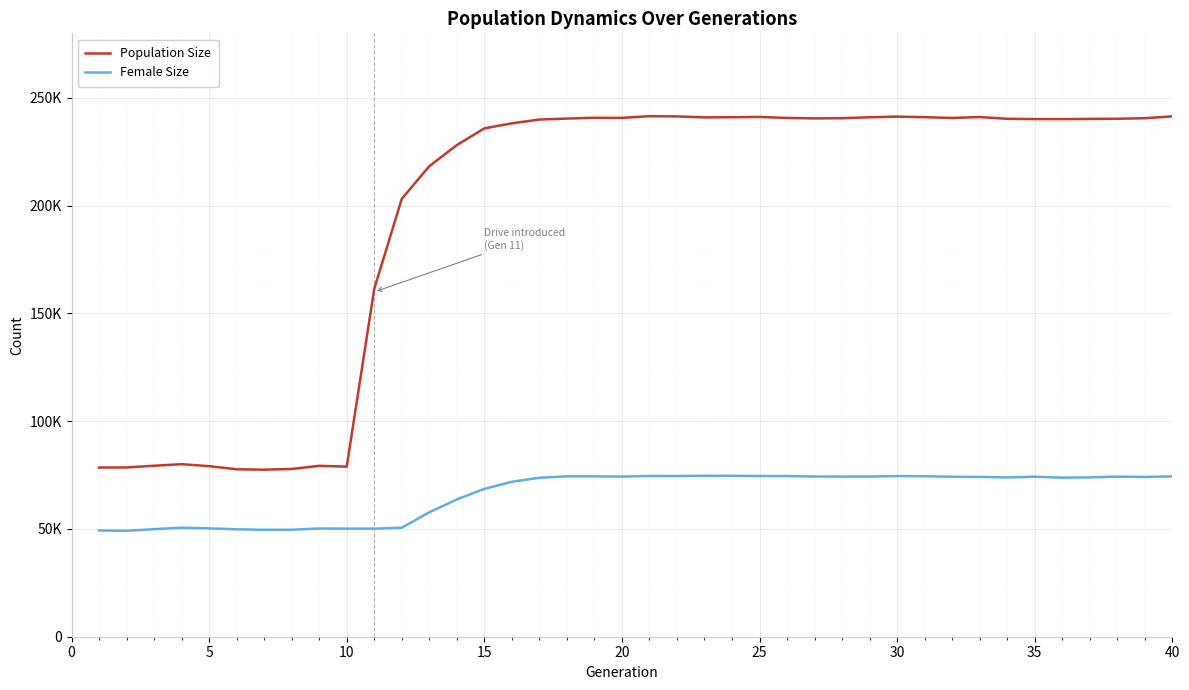

Reading right to left, what are all the values shown in this chart?

Population Size: 241483	240602	240361	240285	240186	240211	240344	241170	240726	241092	241350	241057	240618	240534	240727	241205	241080	240994	241443	241558	240750	240807	240446	239994	238226	235880	228130	218353	203195	161411	78914	79293	77839	77511	77701	79147	80059	79344	78547	78516
Female Size: 74391	74133	74301	73951	73815	74243	73938	74156	74219	74476	74561	74317	74297	74346	74560	74585	74687	74669	74583	74599	74321	74420	74429	73751	71910	68595	63702	57755	50581	50150	50164	50236	49640	49631	49834	50272	50601	49918	49159	49288